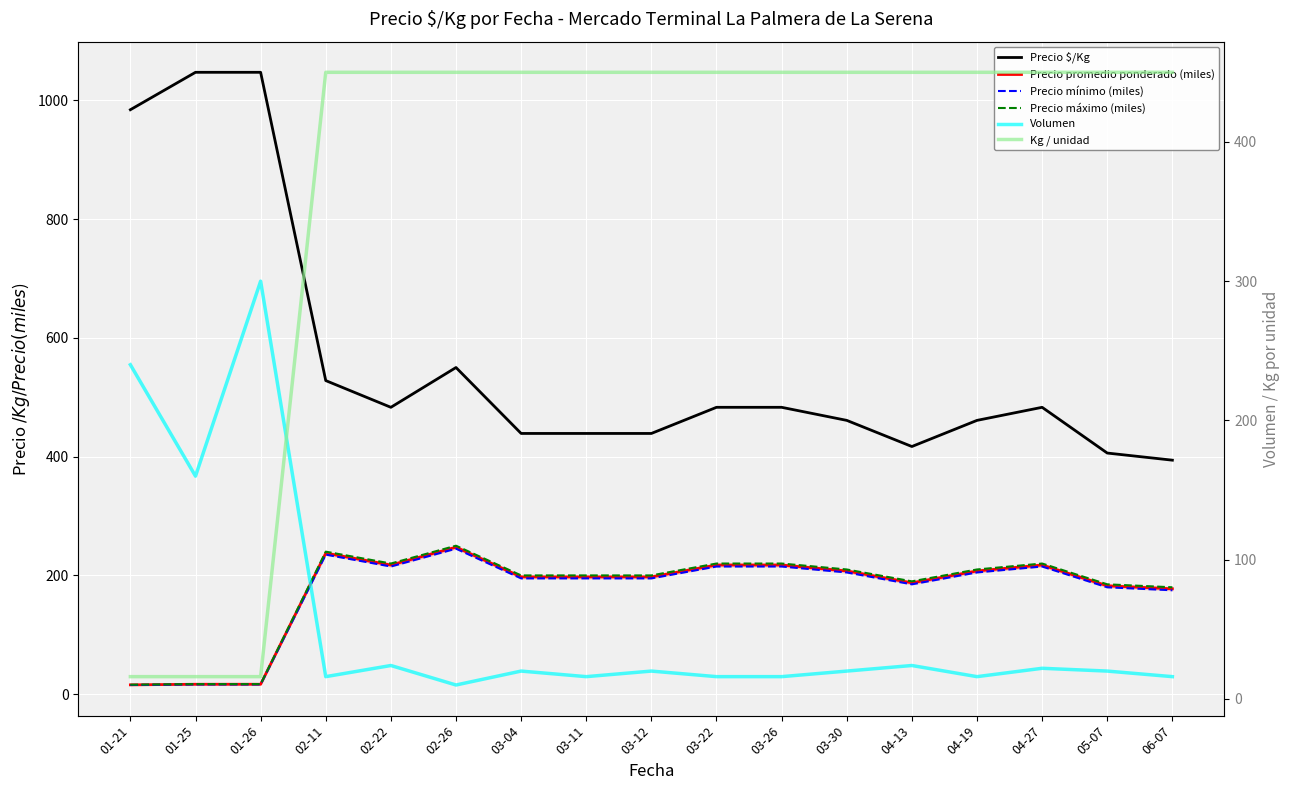

What is the difference between the maximum and second lowest values in the Precio mínimo (miles) series?

228.5